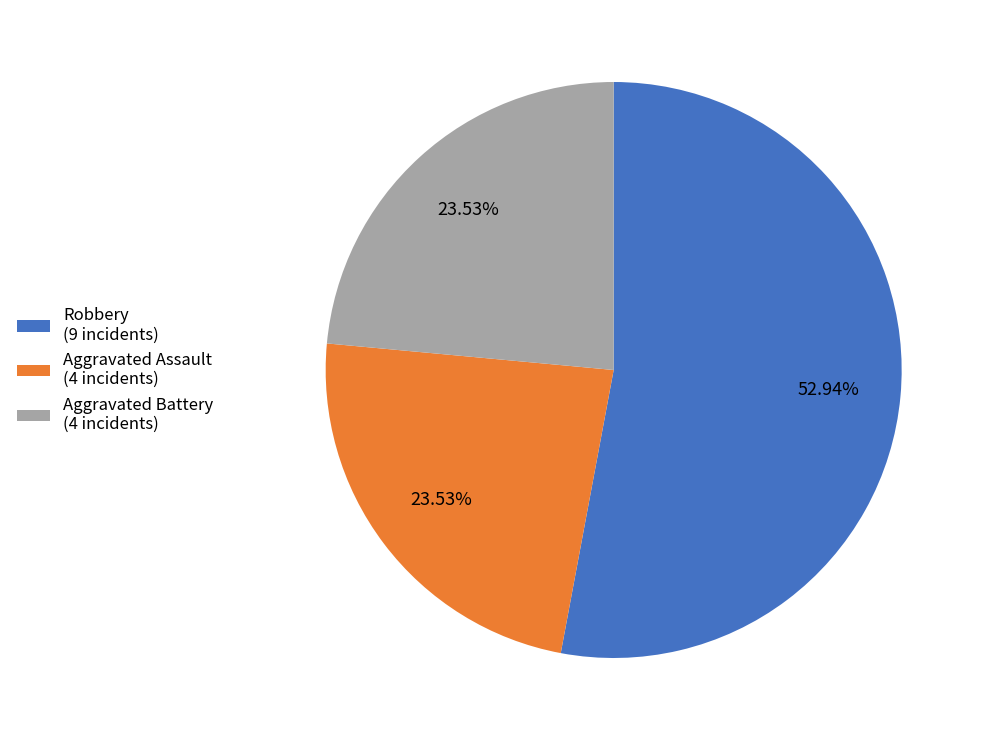

How many segments does this pie chart have?

3